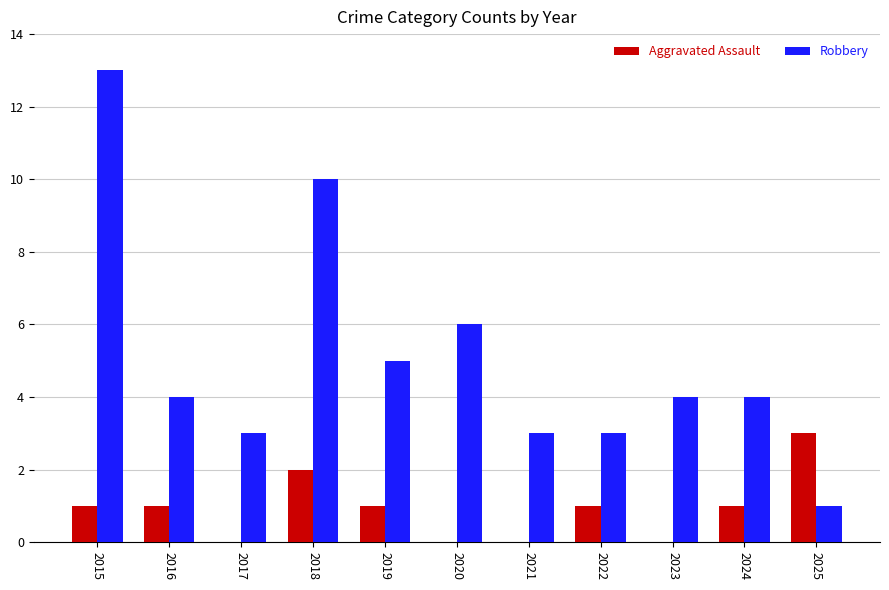

How many categories are shown in the chart?

11